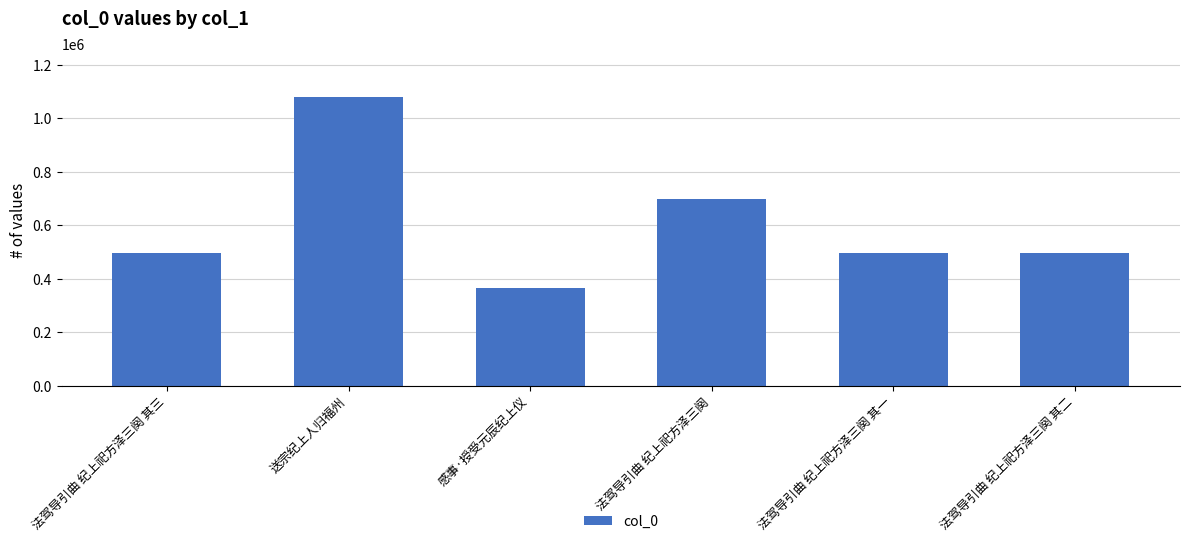

What is the difference between the values at 法驾导引曲 纪上祀方泽三阕 其三 and 法驾导引曲 纪上祀方泽三阕?

202688